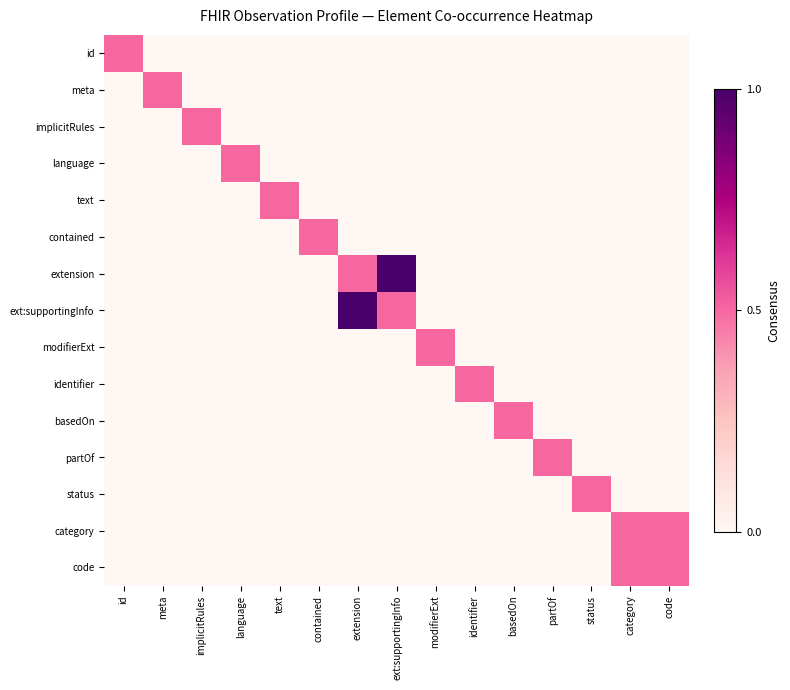

What is the total value across all series at modifierExt?

0.5